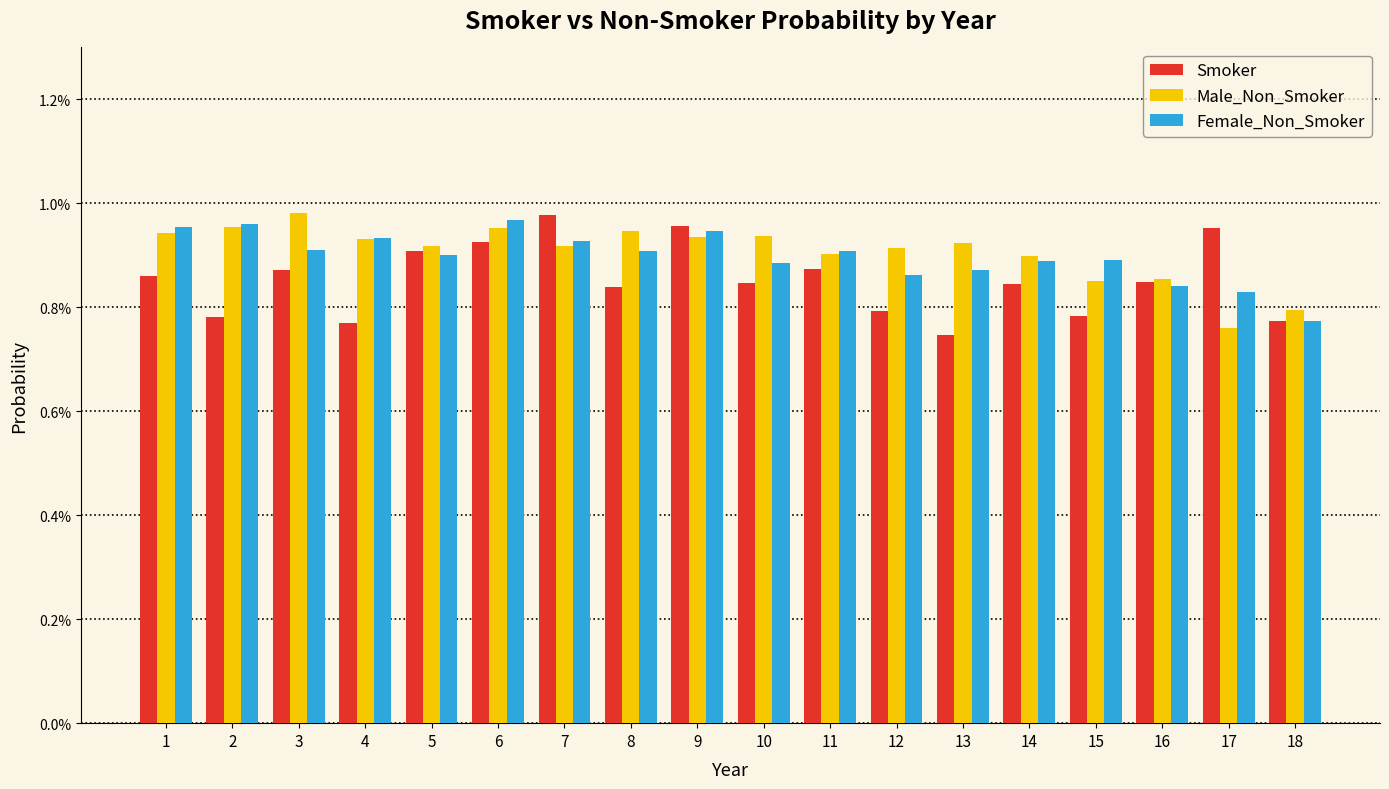

Which category has the highest value across all series?

3